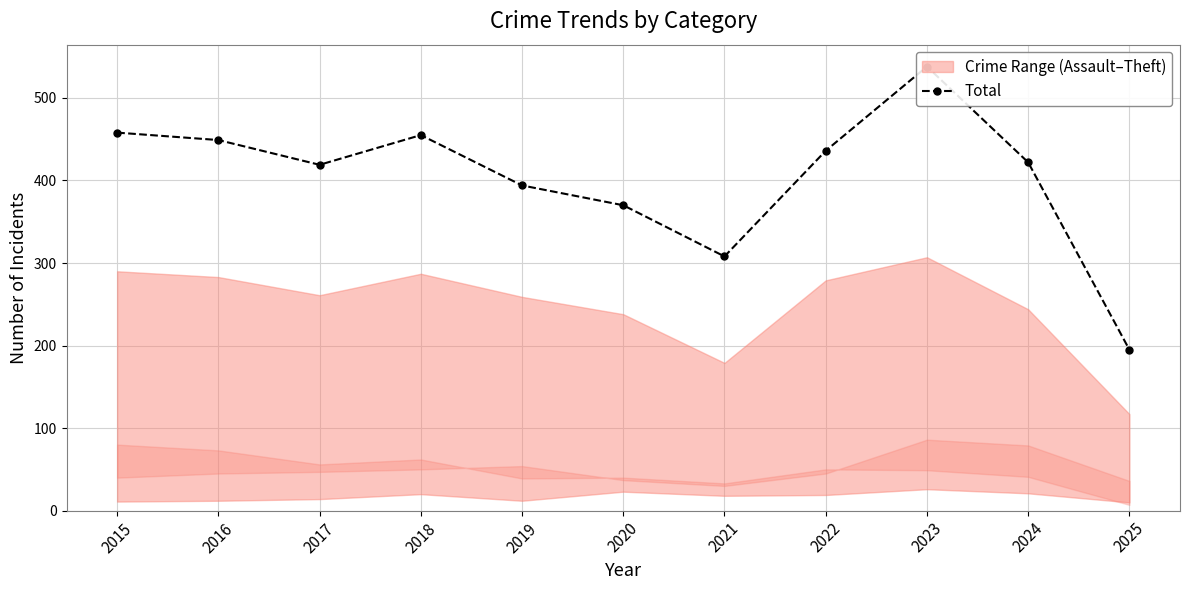

How many lines are shown in the chart?

1